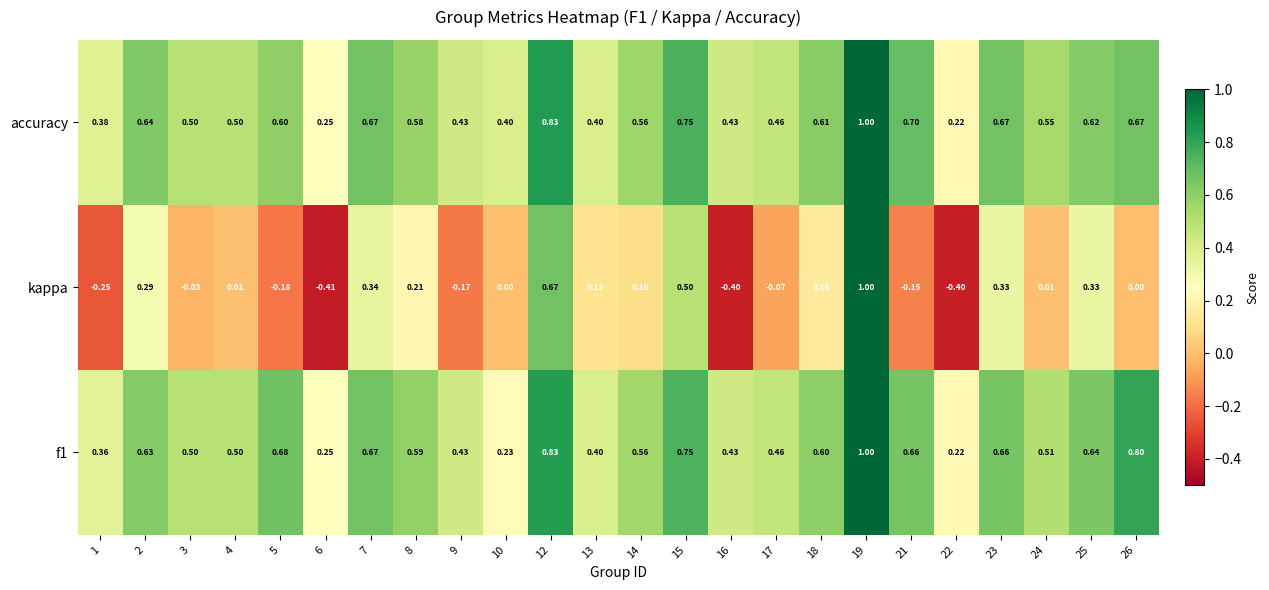

Which series has the largest range (max minus min)?

kappa